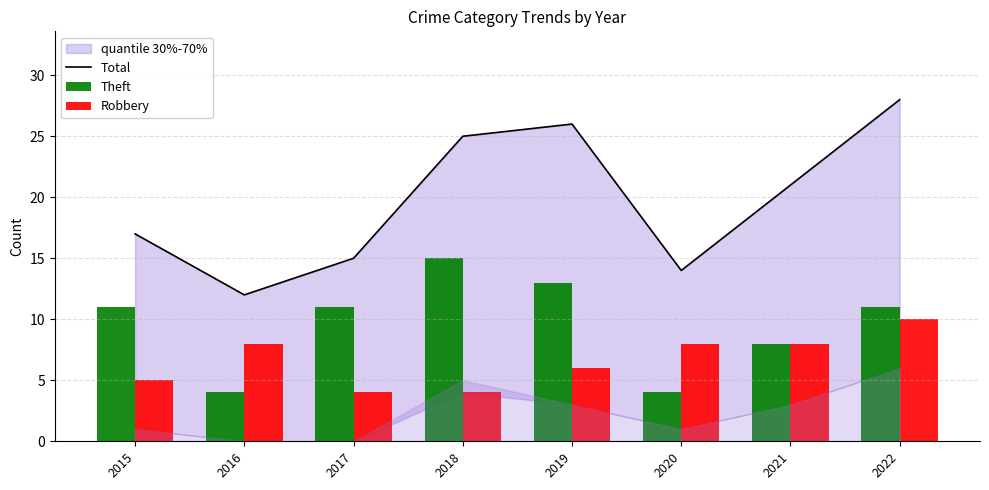

List the labels in order of Total value, largest first.

2022, 2019, 2018, 2021, 2015, 2017, 2020, 2016